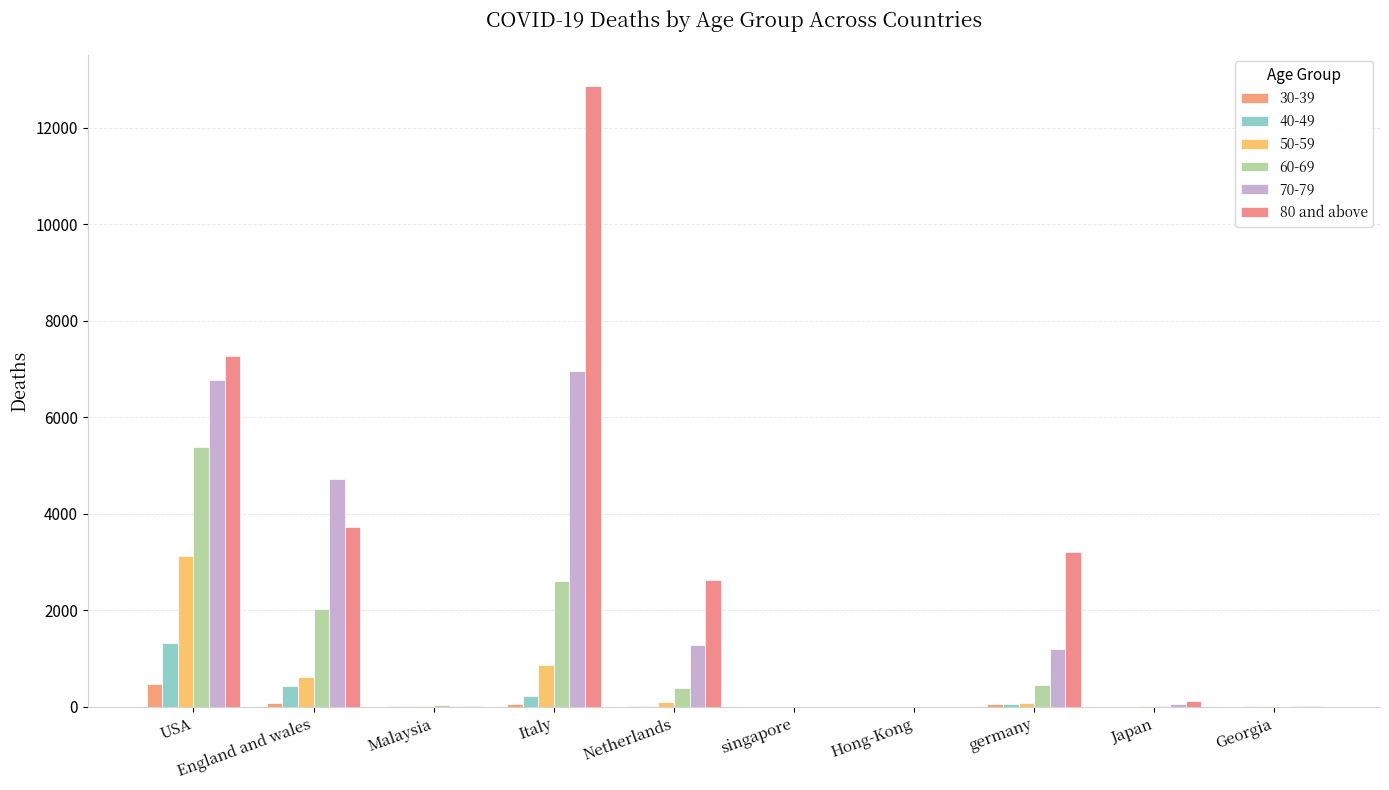

How many distinct data groups are displayed?

6